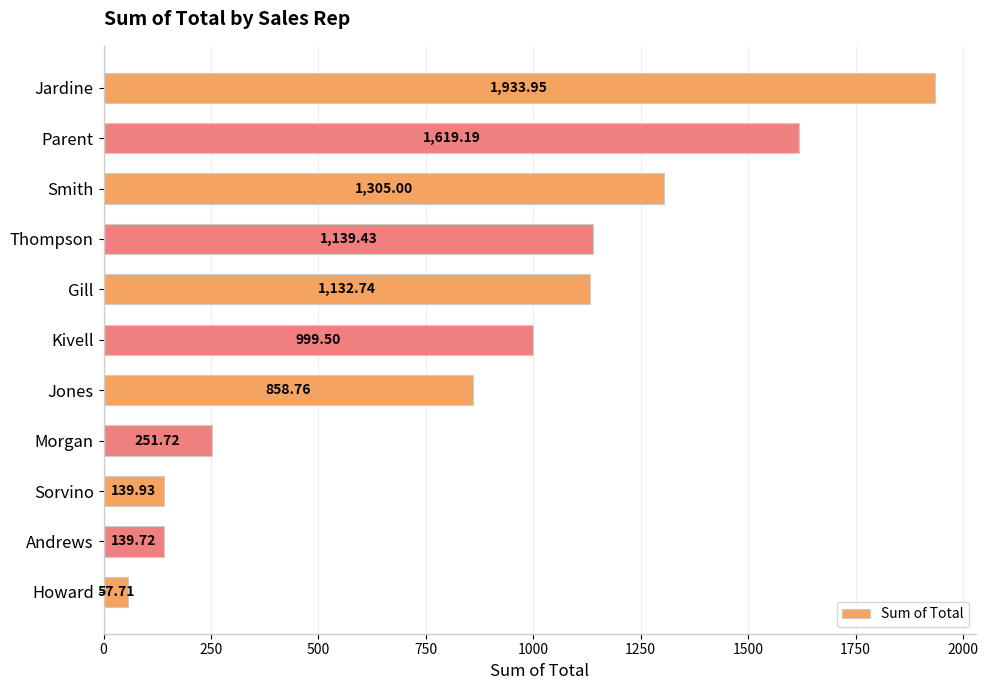

Does the chart contain any negative values?

No